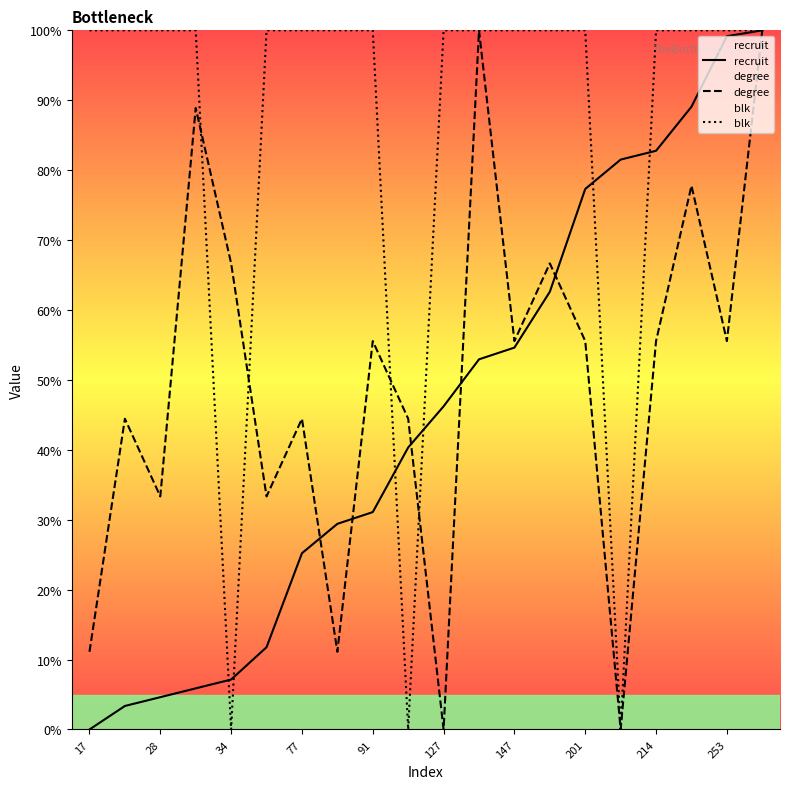

Which series has the largest total across all categories?

blk